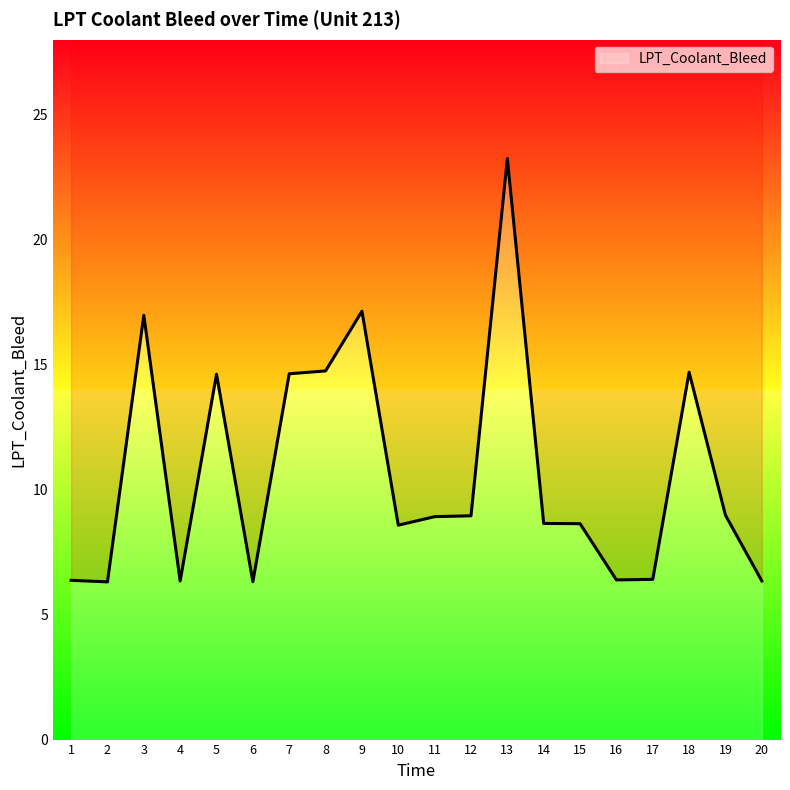

What is the value of the 13th point from the left?

23.2